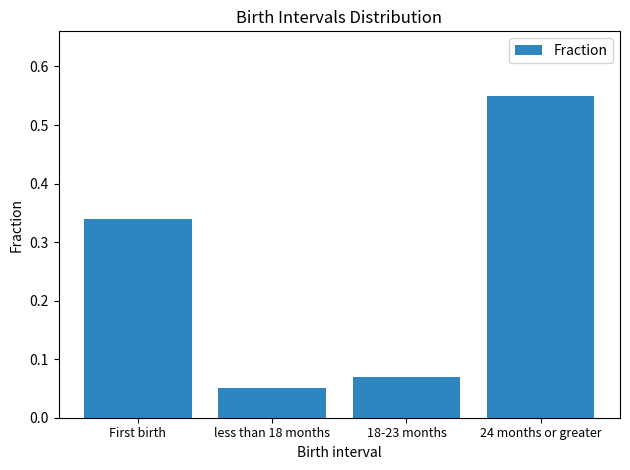

What is the difference between the maximum and second lowest values?

0.5